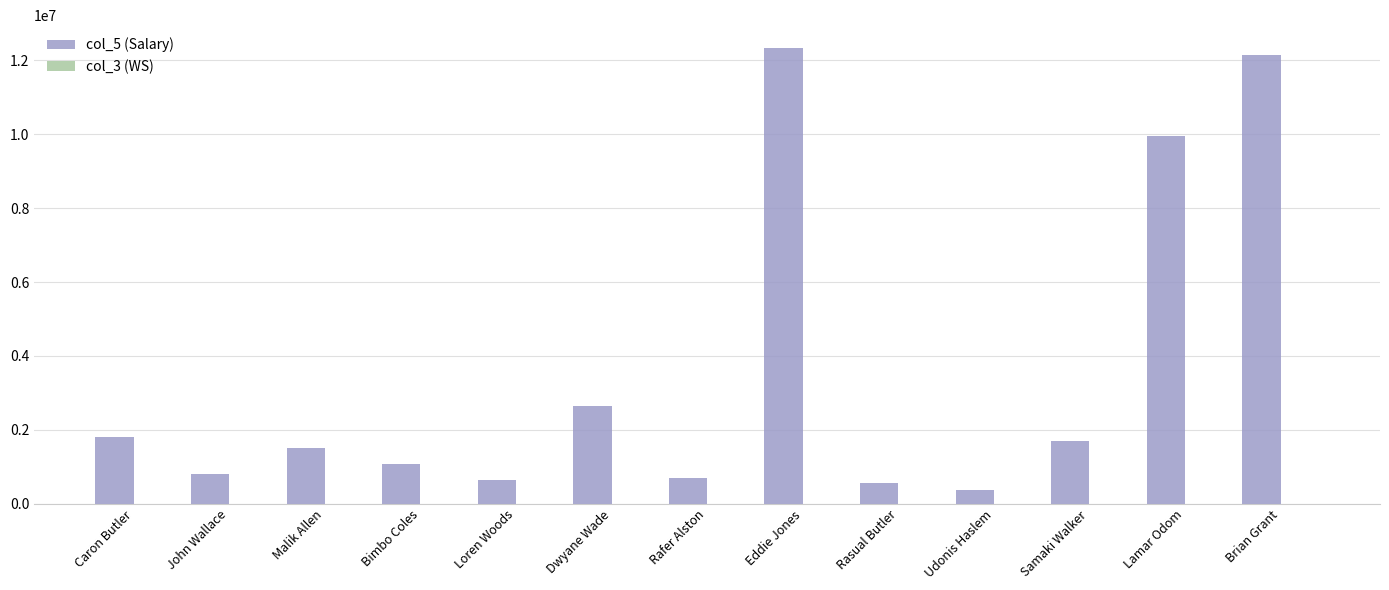

True or false: col_5 (Salary) has a value of 12130648.0 at Brian Grant.

True